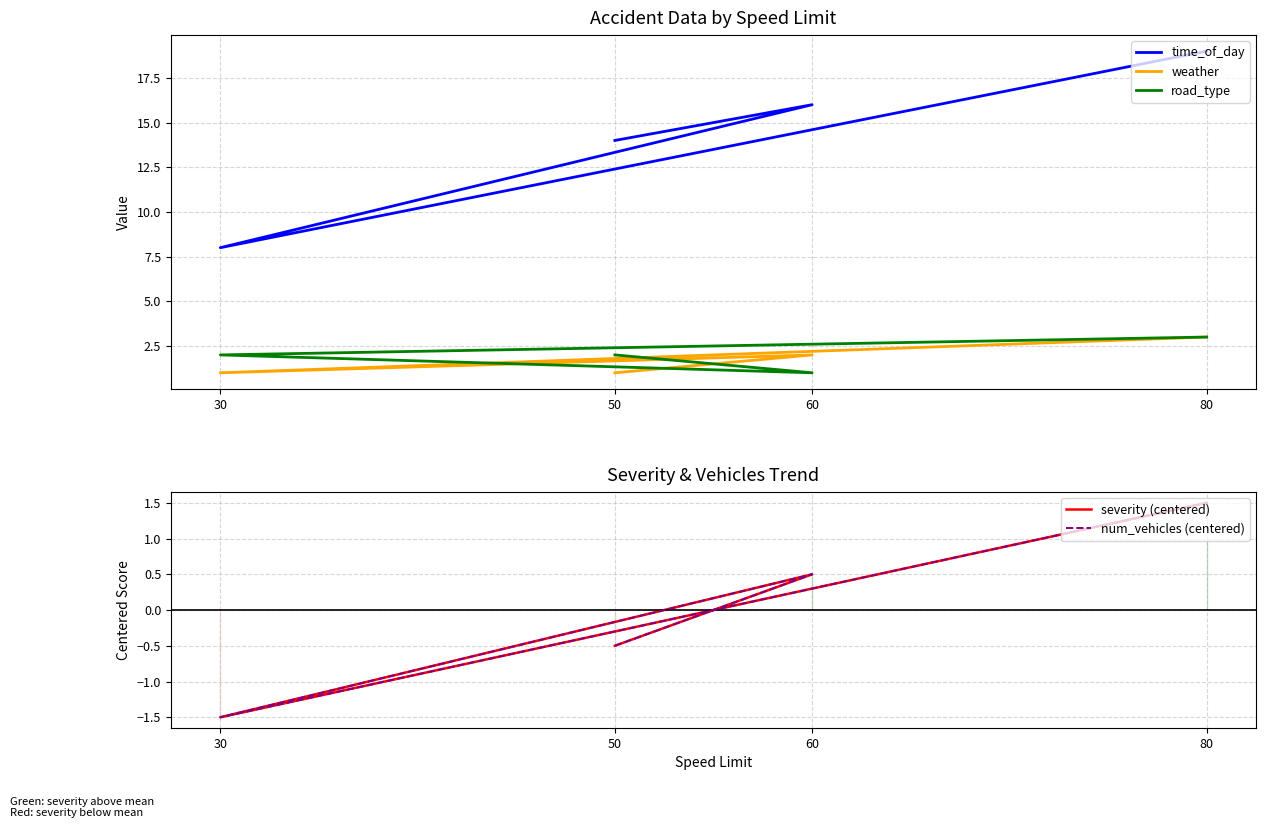

What value does the road_type series have at 60?

1.0